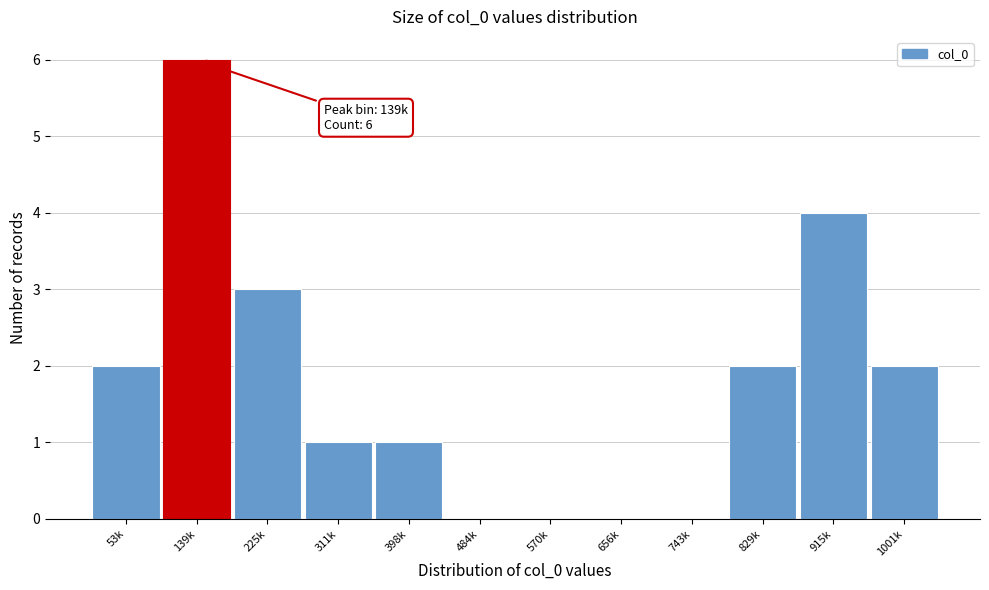

Reading left to right, transcribe all the data shown in this chart.

53k=2	139k=6	225k=3	311k=1	398k=1	484k=0	570k=0	656k=0	743k=0	829k=2	915k=4	1001k=2